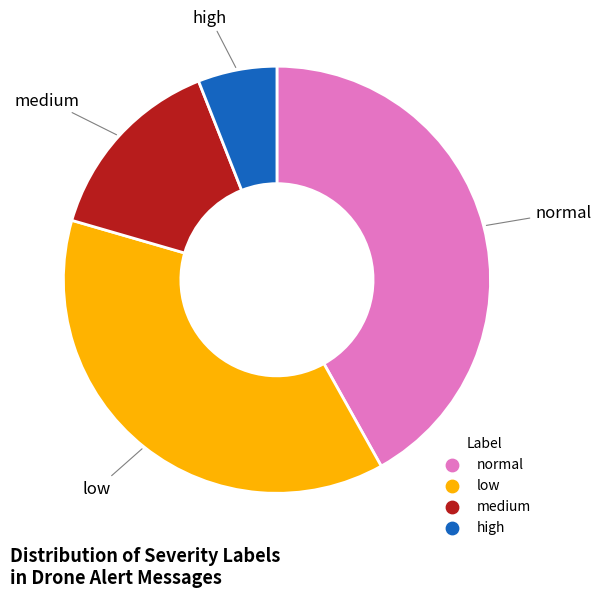

Rank the categories by value from lowest to highest.

high, medium, low, normal